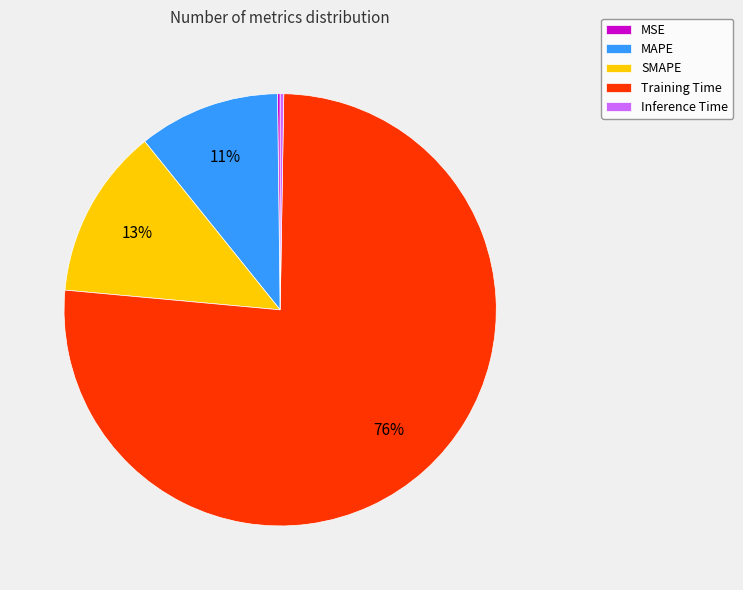

What is the largest slice in the pie chart?

Training Time